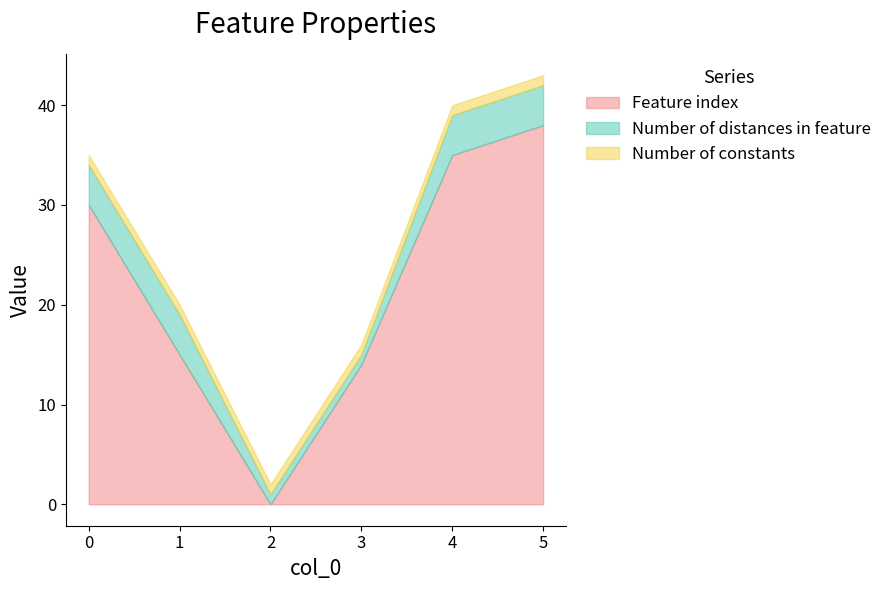

What is the value of the Feature index point at the 5th from the left?

35